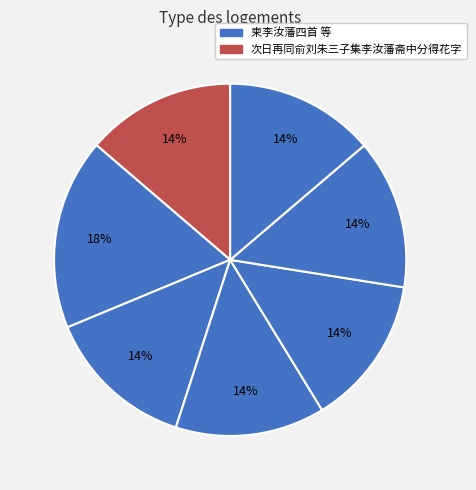

Is there a majority slice in this chart?

No